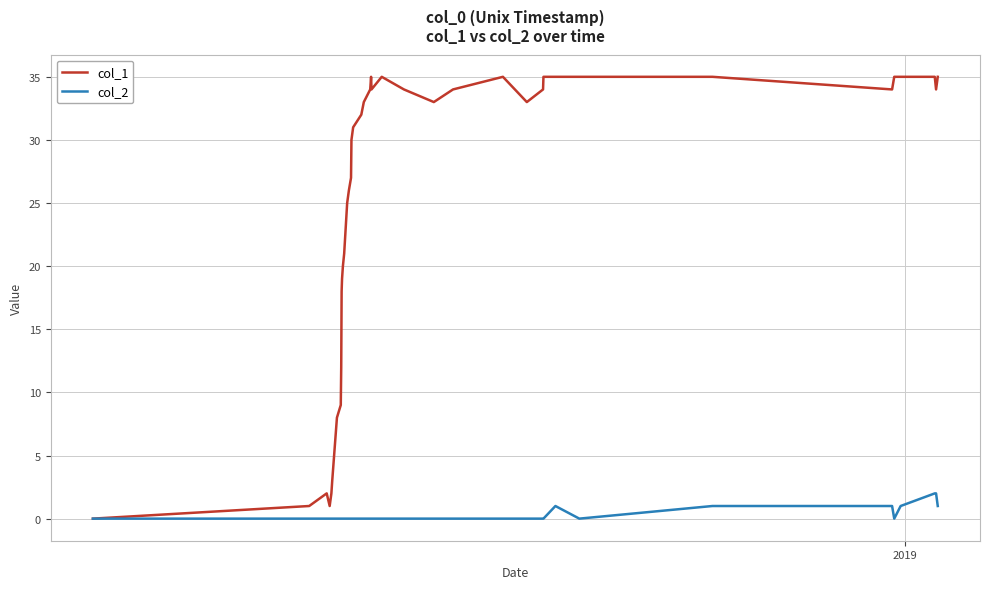

Which series has the largest range (max minus min)?

col_1